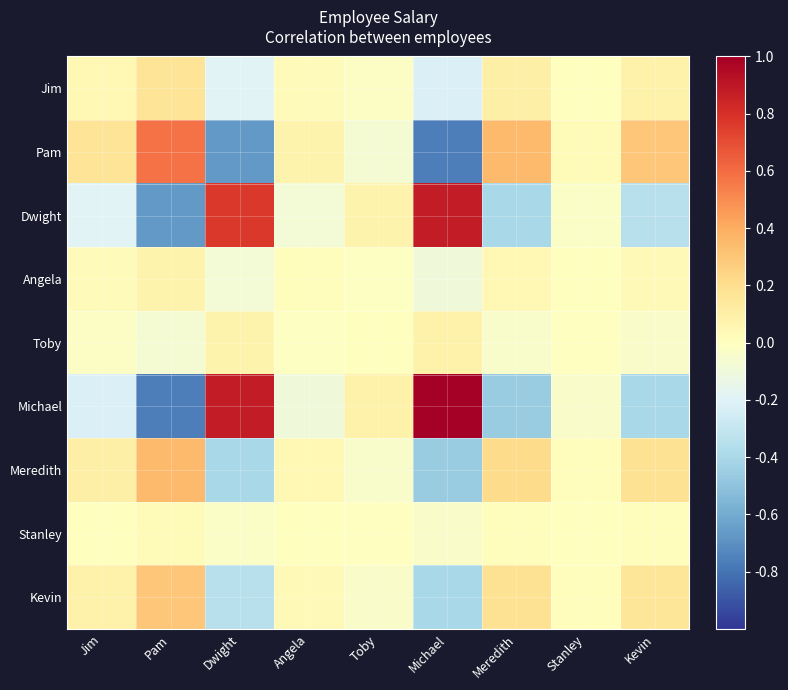

Which series has the widest spread of values?

Michael